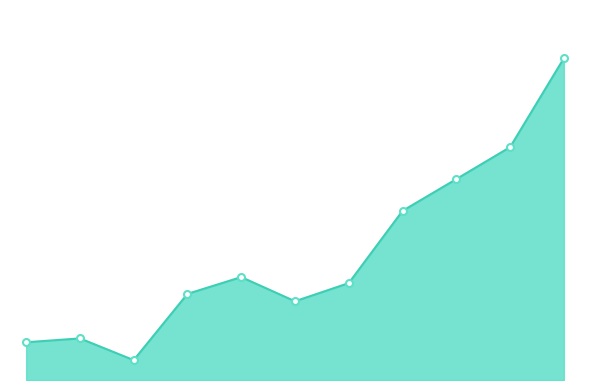

Does the chart display data point markers on the line(s)?

Yes